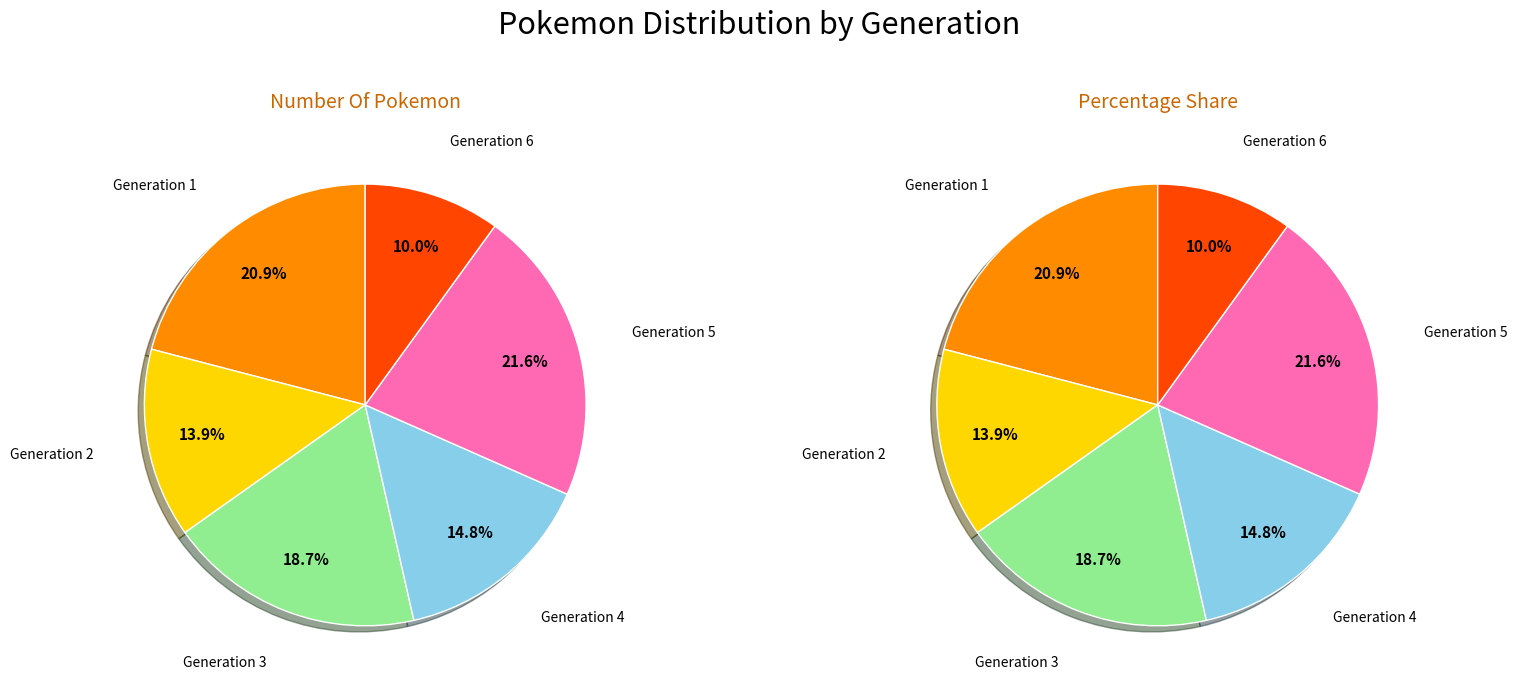

The Generation 2 slice represents 21% of the pie. True or false?

False